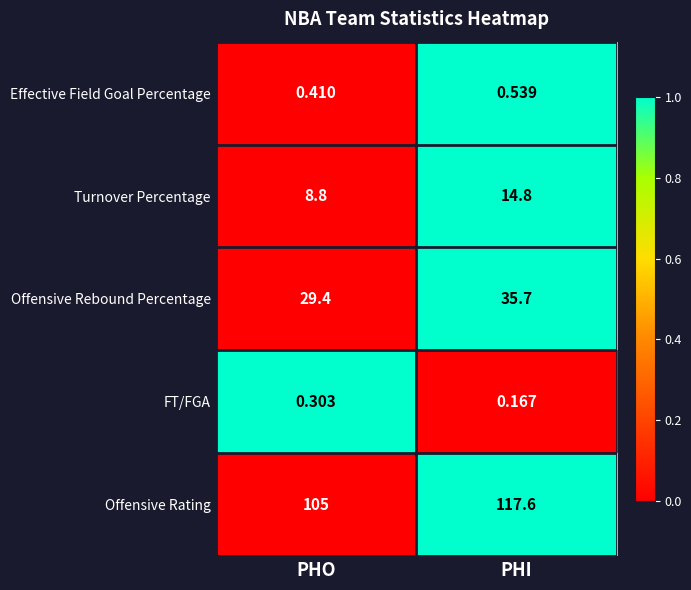

Between PHO and PHI, which series saw the biggest shift?

Offensive Rating